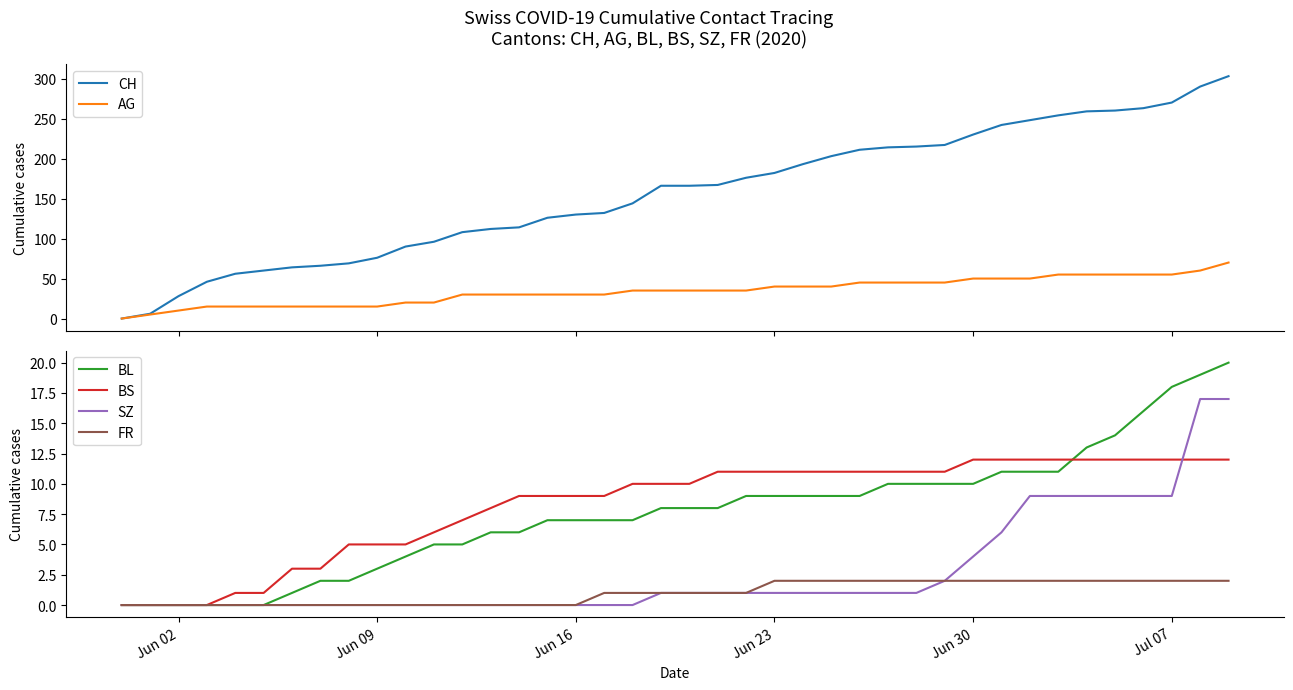

True or false: FR has a value of 2 at Jun 23.

True